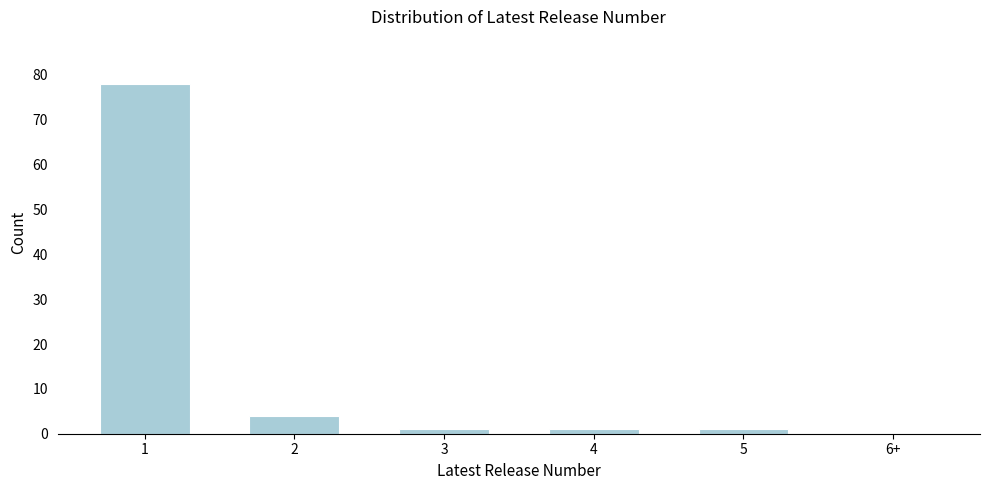

Reading left to right, extract all data points from this chart.

1=78	2=4	3=1	4=1	5=1	6+=0